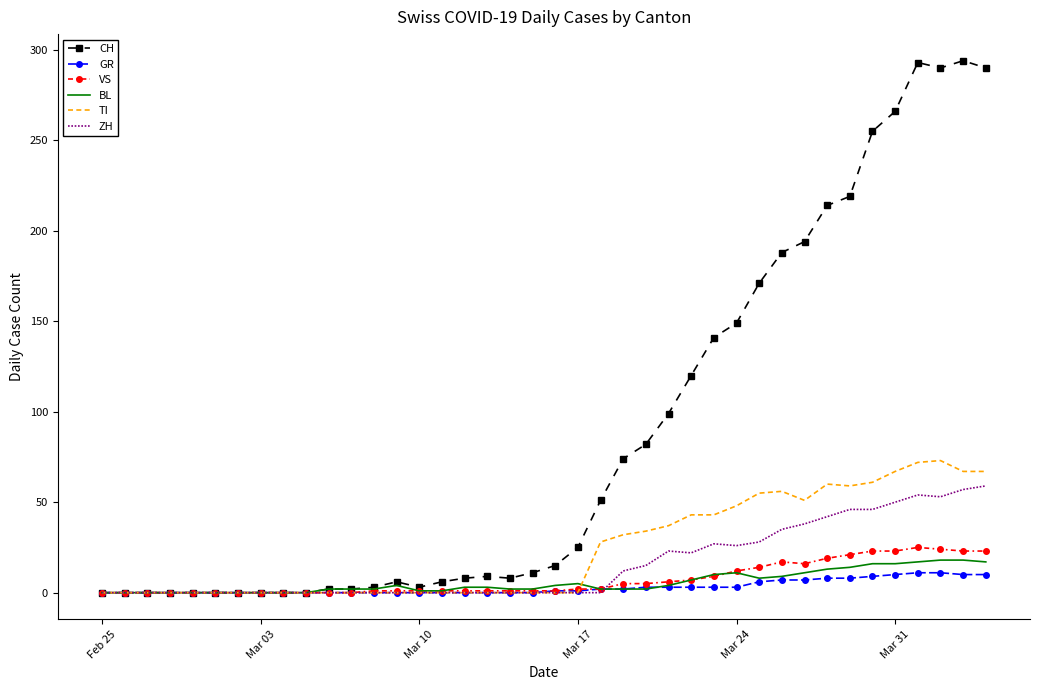

Which series has the largest total across all categories?

CH